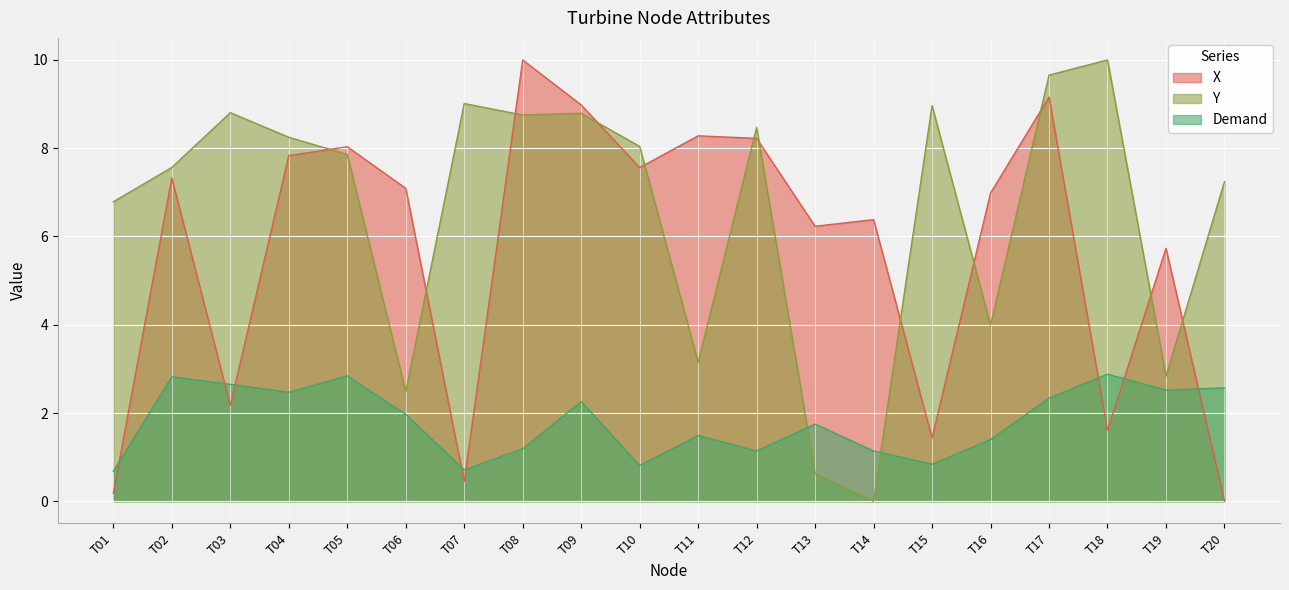

What value does the Demand series have at T16?

1.4